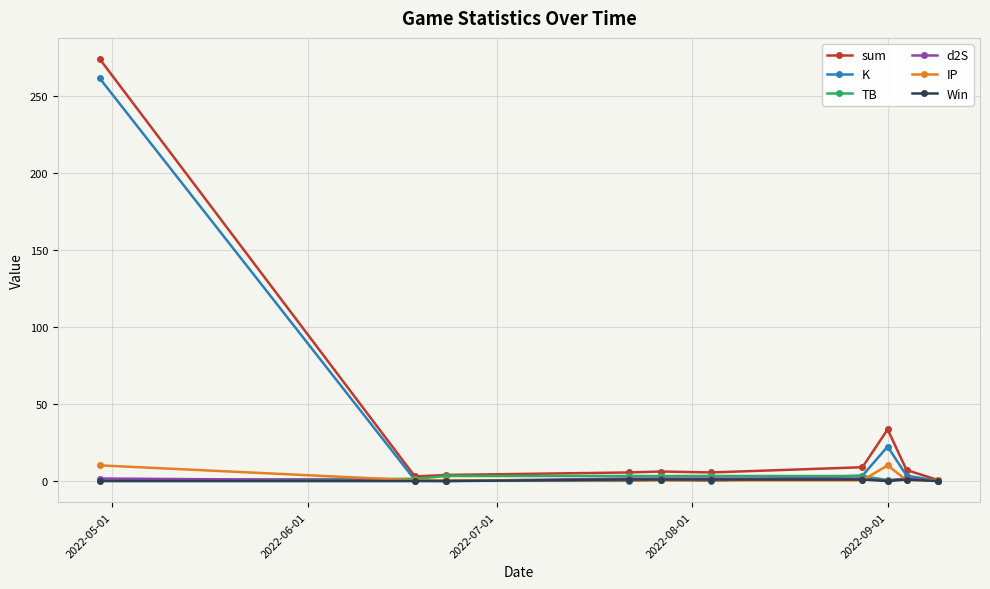

What is the difference between the maximum and minimum values in the IP series?

9.7